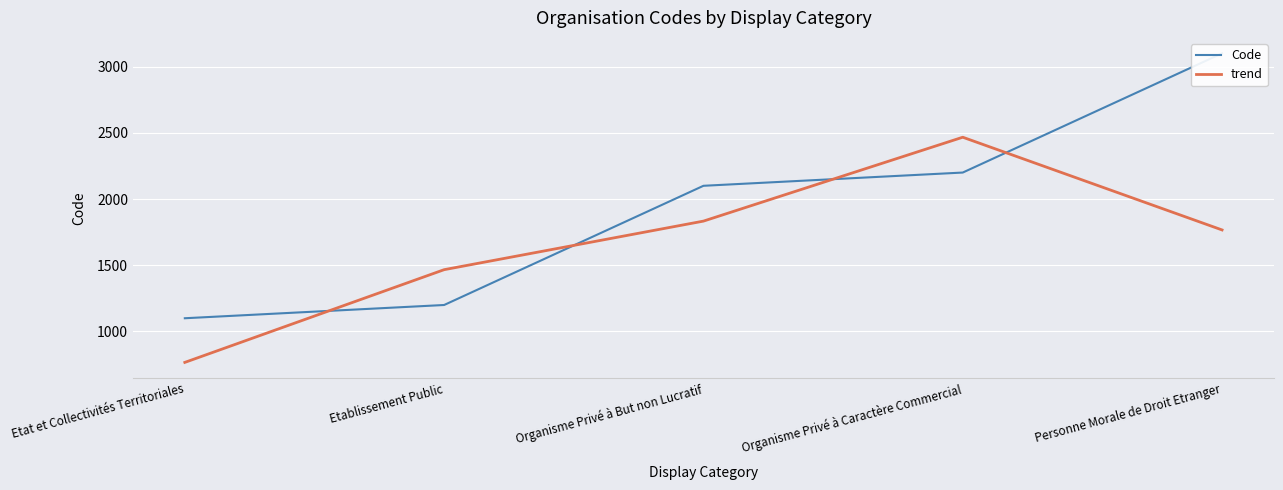

Between which two adjacent categories do trend and Code first intersect?

Etat et Collectivités Territoriales and Etablissement Public